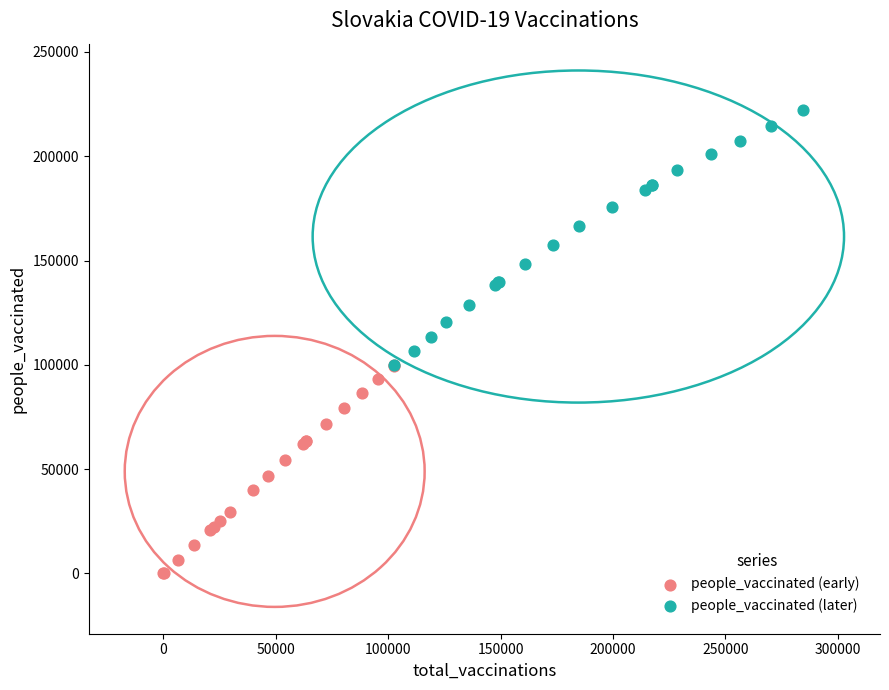

Which series has the largest Y range (max minus min)?

people_vaccinated (later)